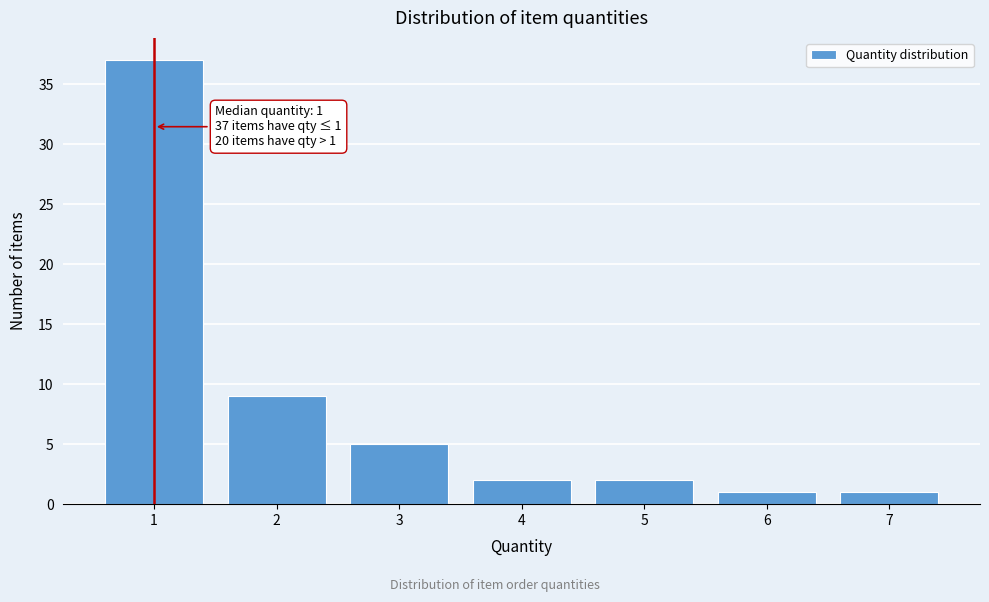

Reading left to right, what are all the values shown in this chart?

37	9	5	2	2	1	1